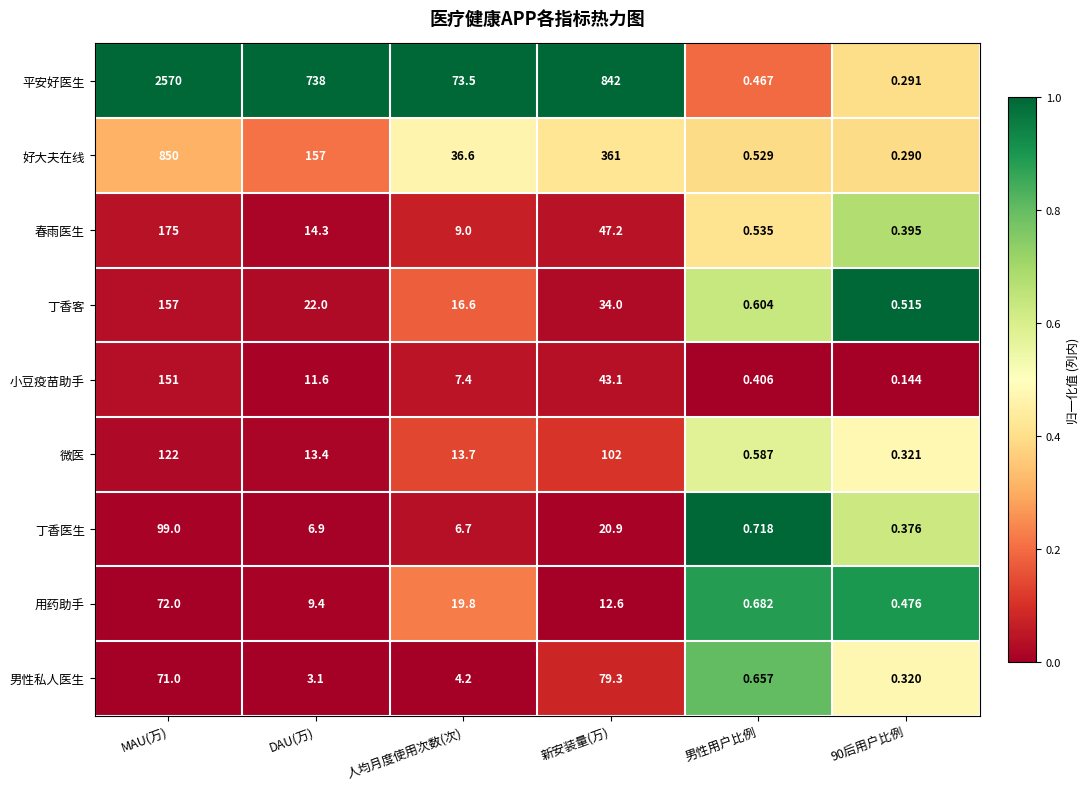

At which label is 微医 closest to 61?

新安装量(万)